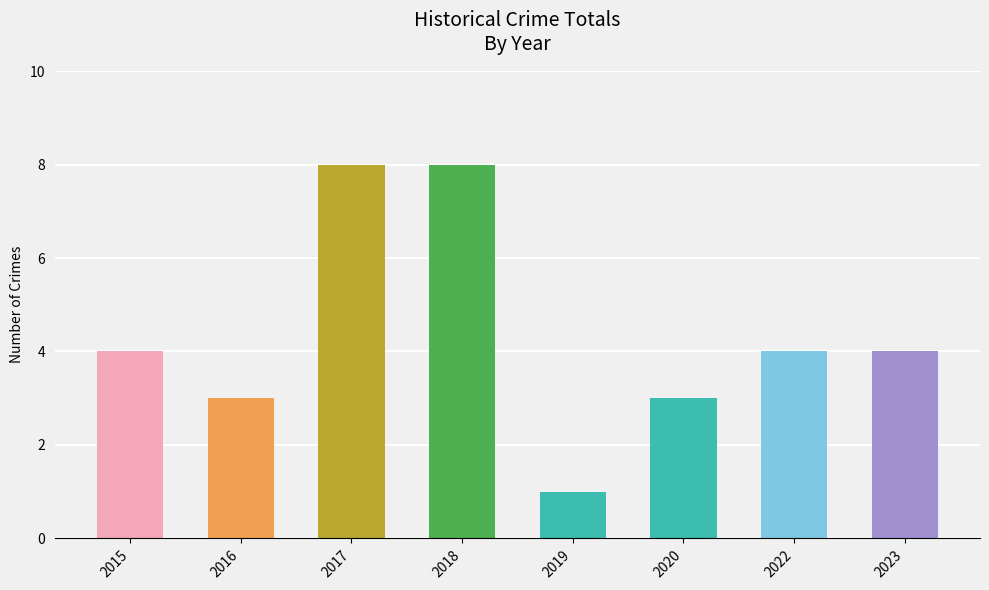

How many bars are there in total?

8